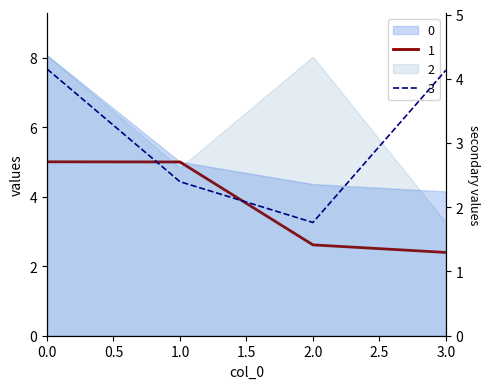

How many lines are shown in the chart?

4